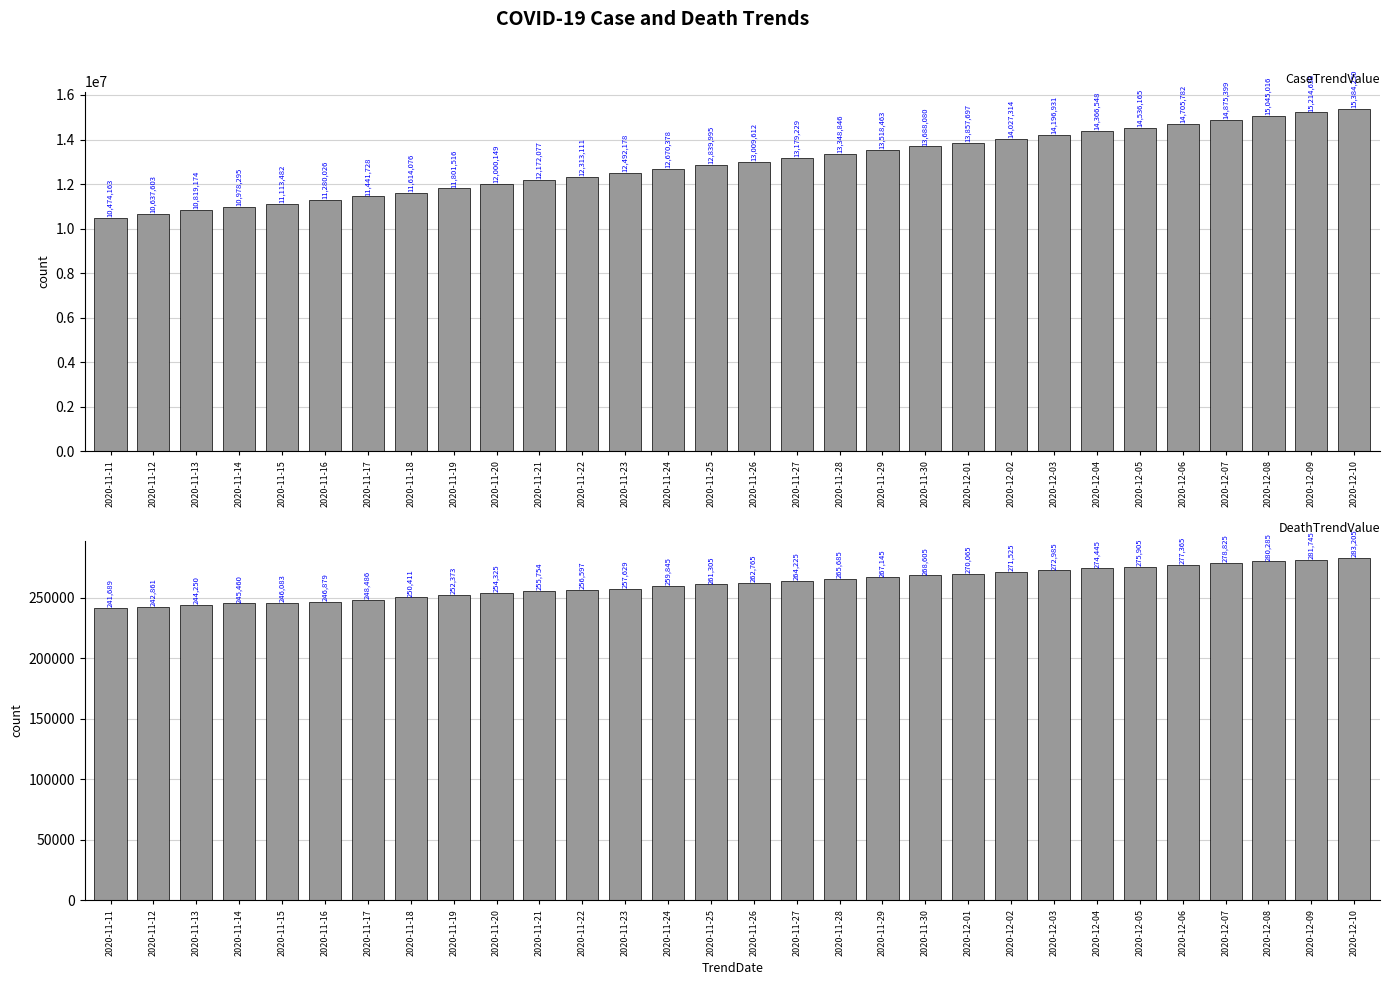

Where does the DeathTrendValue series first go above 262765?

2020-11-27